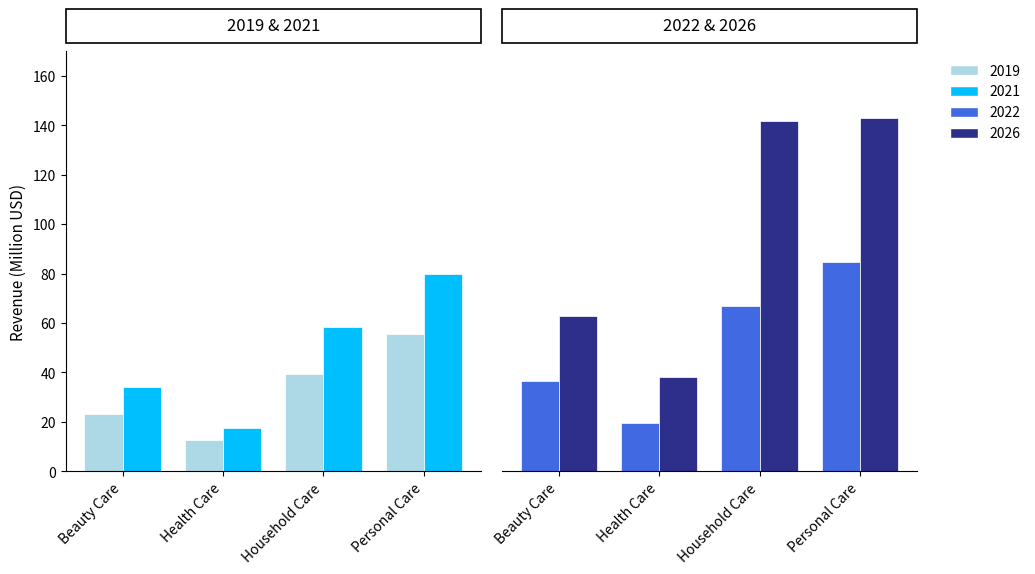

At which label does Beauty Care reach its minimum?

2019